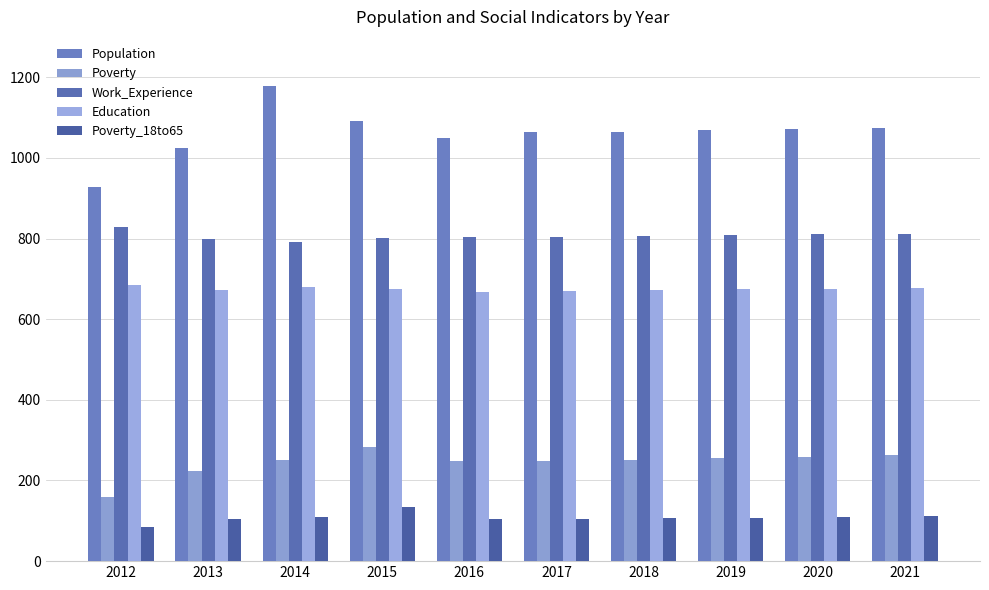

Which series changed the most between 2013 and 2020?

Population